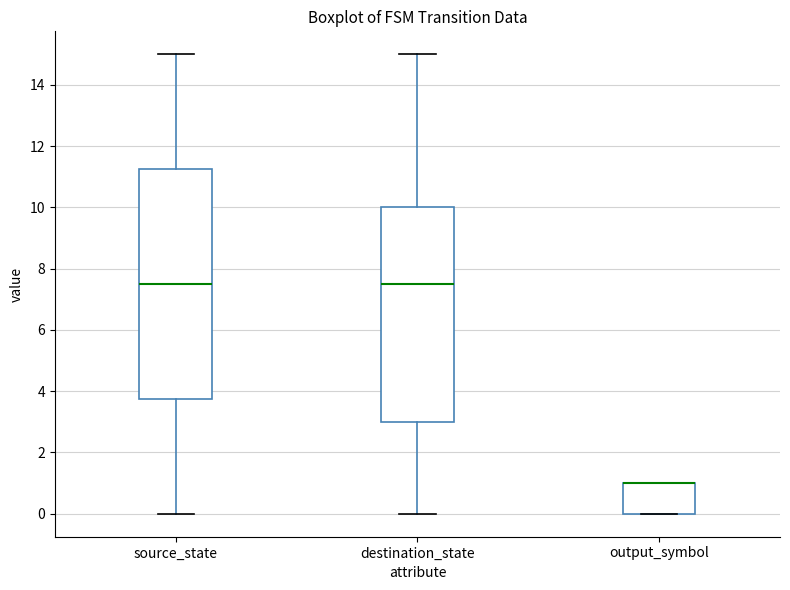

Reading left to right, transcribe this box plot: for each box, give where its median line is, the range the box spans, and where its two whiskers end, as read against the y-axis. The values are not printed on the chart, so give them approximately, as read against the axis.

source_state: median 7.6, box 3.8 to 11.2, whiskers 0.0 to 15.0
destination_state: median 7.6, box 3.0 to 10.0, whiskers 0.0 to 15.0
output_symbol: median 1.0 (drawn on the box's upper edge), box 0.0 to 1.0, whiskers 0.0 to 1.0